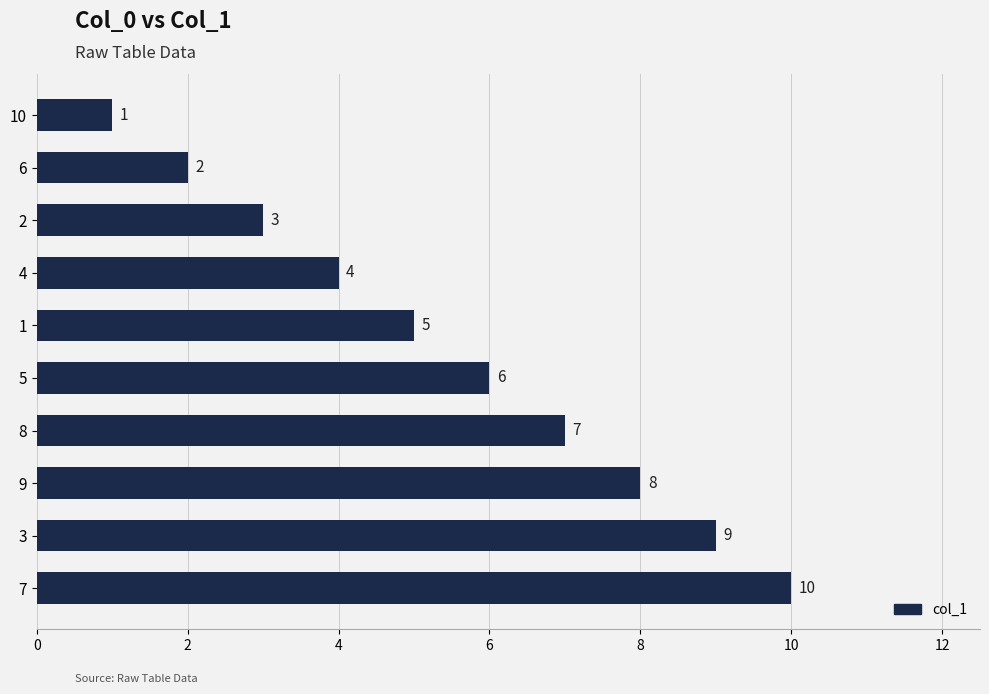

How many data points are less than 6?

5